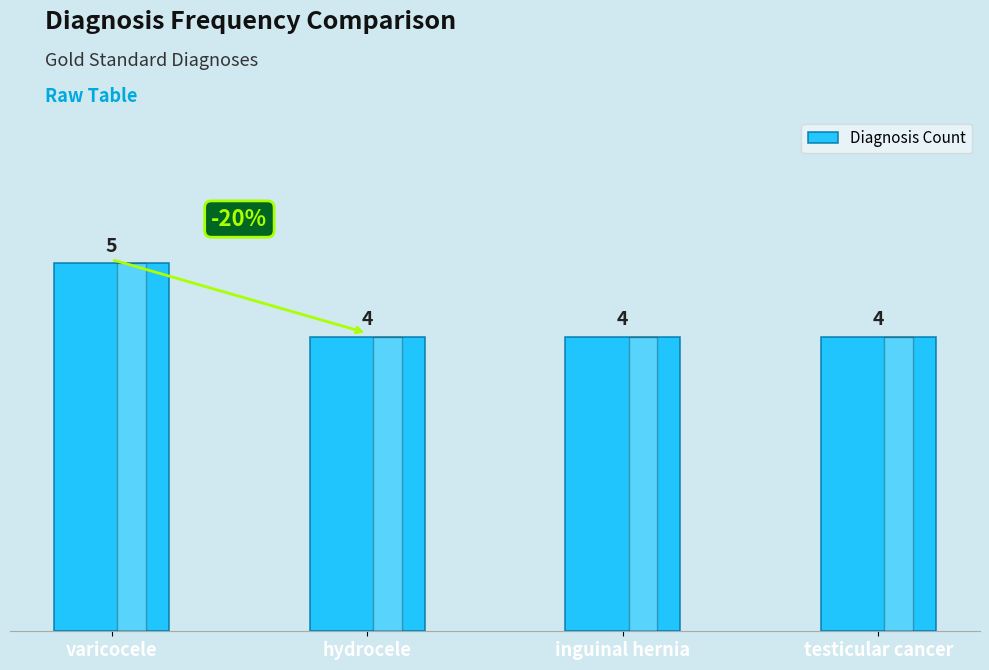

Reading left to right, list all the values displayed in this chart.

varicocele=5	hydrocele=4	inguinal hernia=4	testicular cancer=4